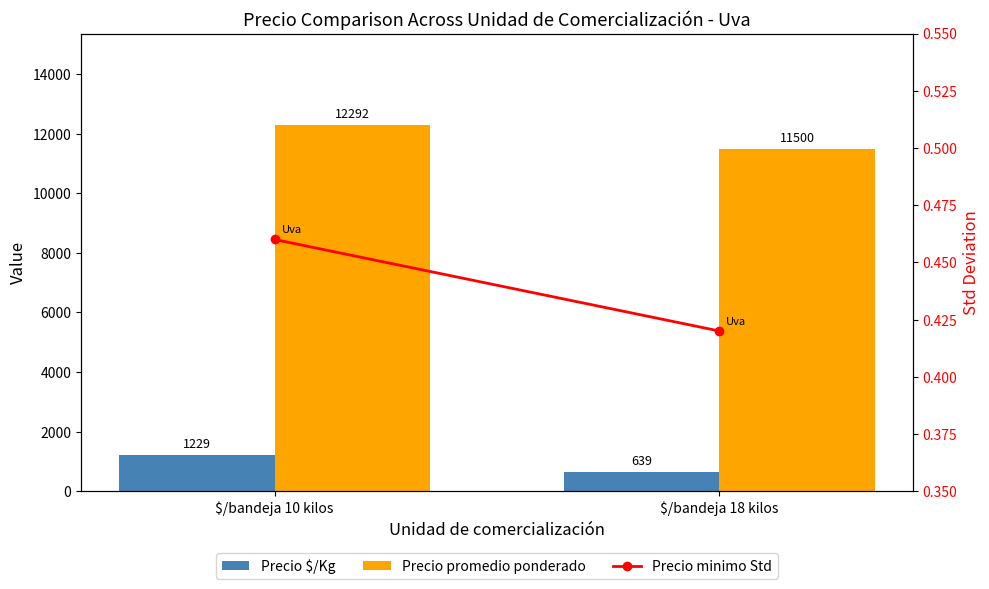

What is the difference between the highest and lowest values at $/bandeja 18 kilos?

11499.6